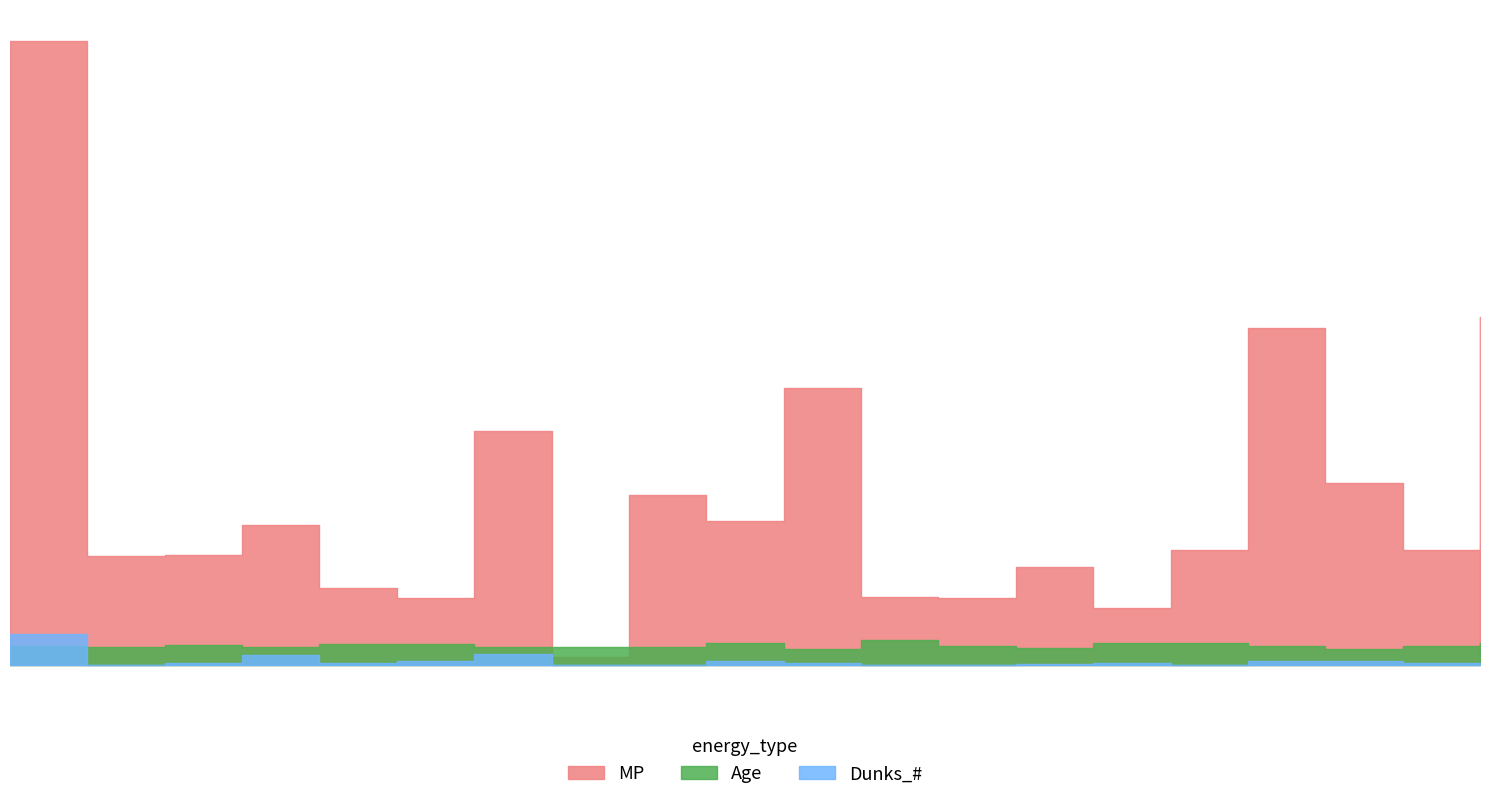

Rank the series by their maximum value, from highest to lowest.

MP, Dunks_#, Age